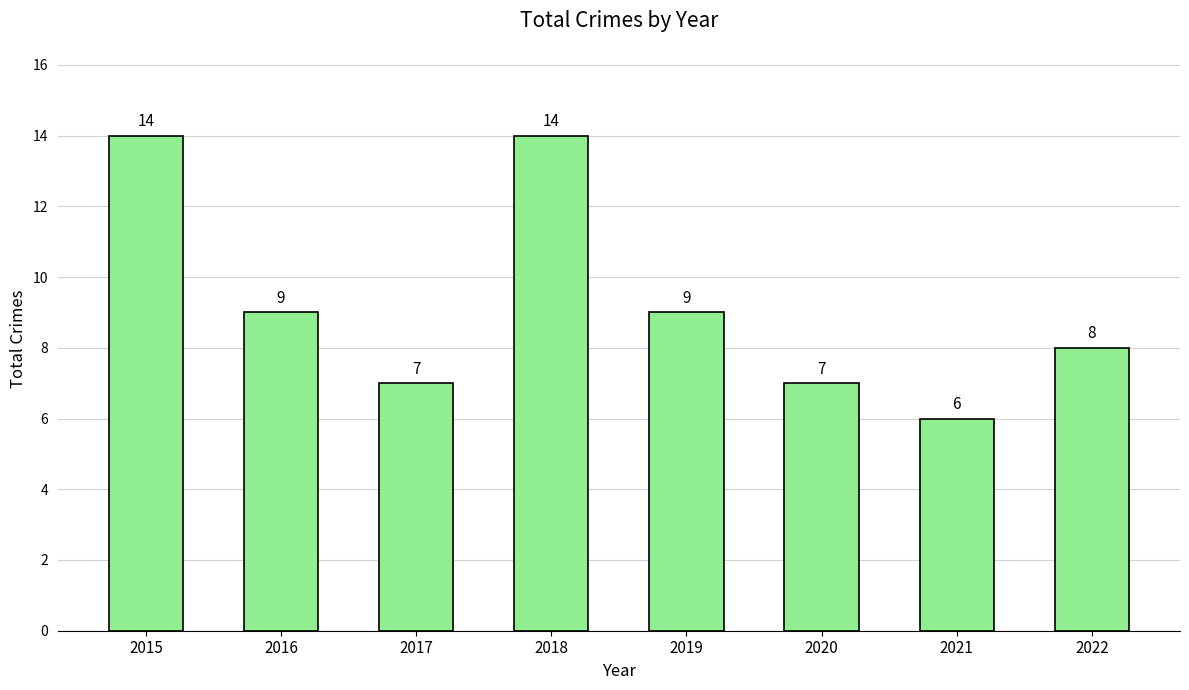

What is the value of the 5th bar from the left?

9